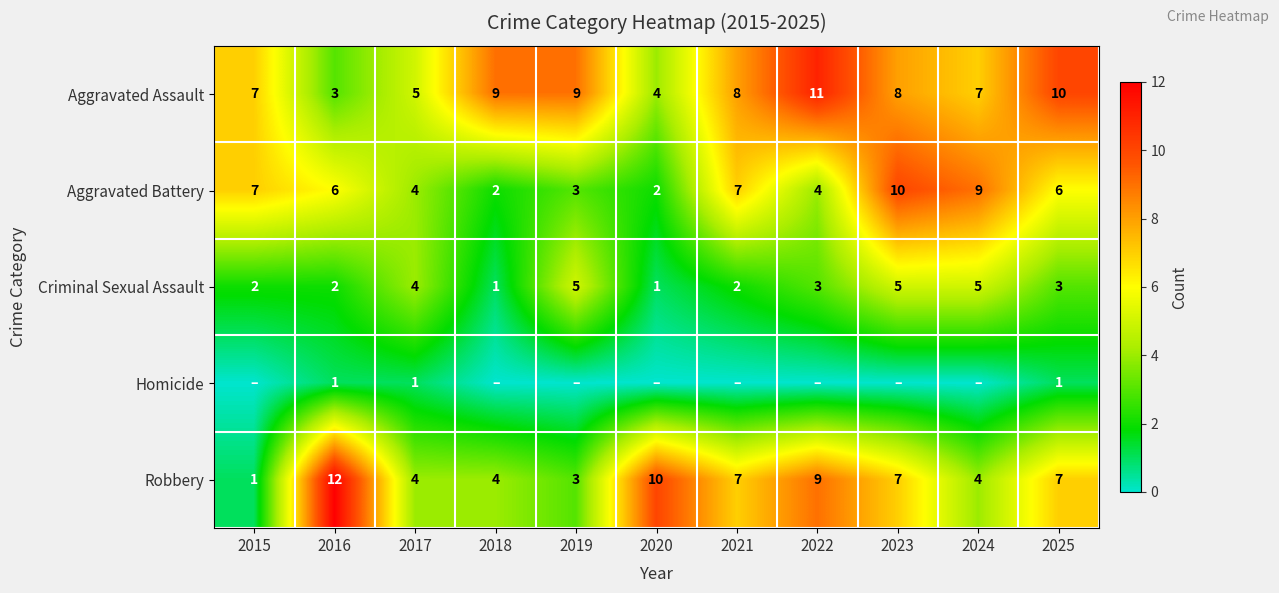

True or false: Aggravated Battery has a value of 2 at 2015.

False